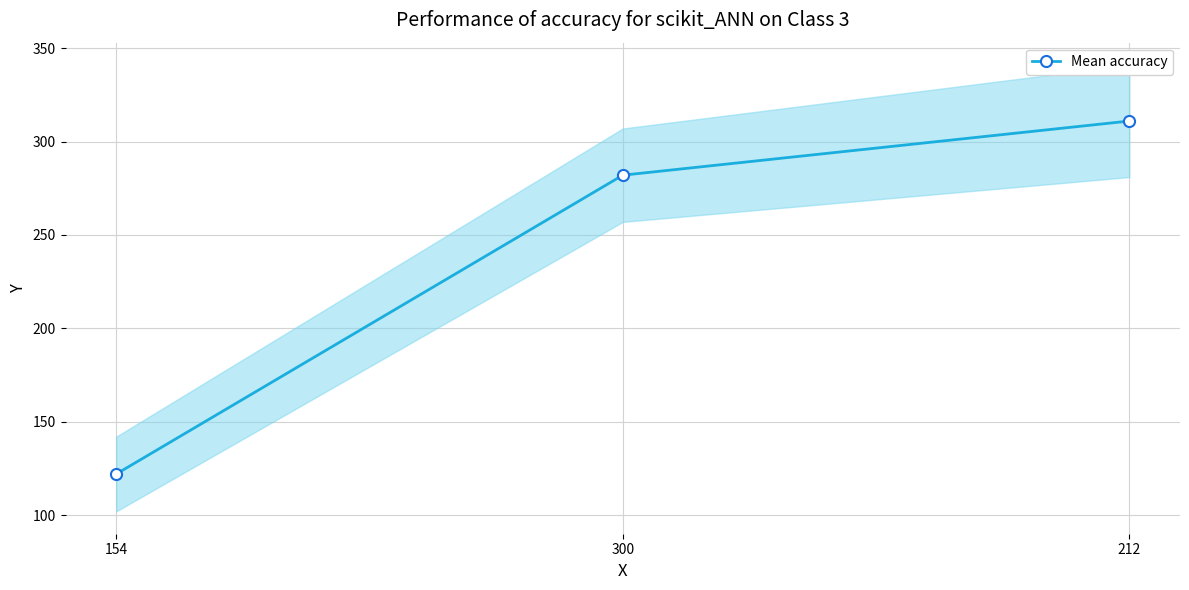

What is the change in value from 300 to 212?

+29